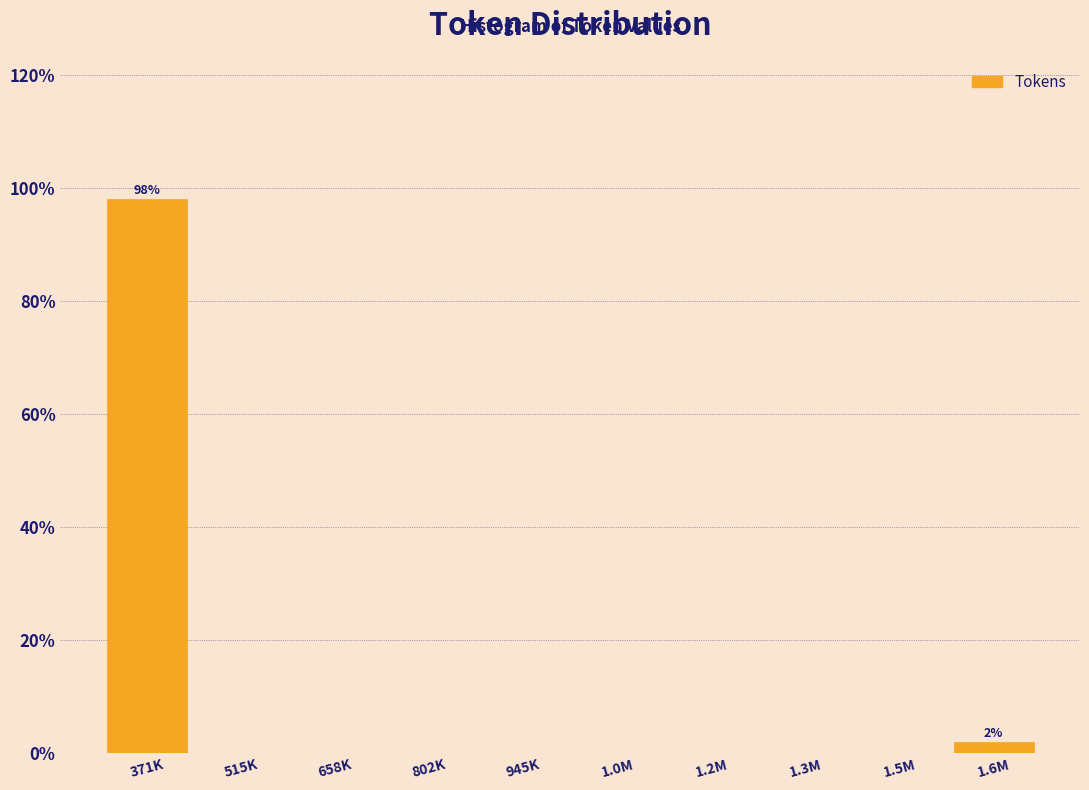

Reading right to left, extract all data points from this chart.

1.6M=1.9	1.5M=0.0	1.3M=0.0	1.2M=0.0	1.0M=0.0	945K=0.0	802K=0.0	658K=0.0	515K=0.0	371K=98.1